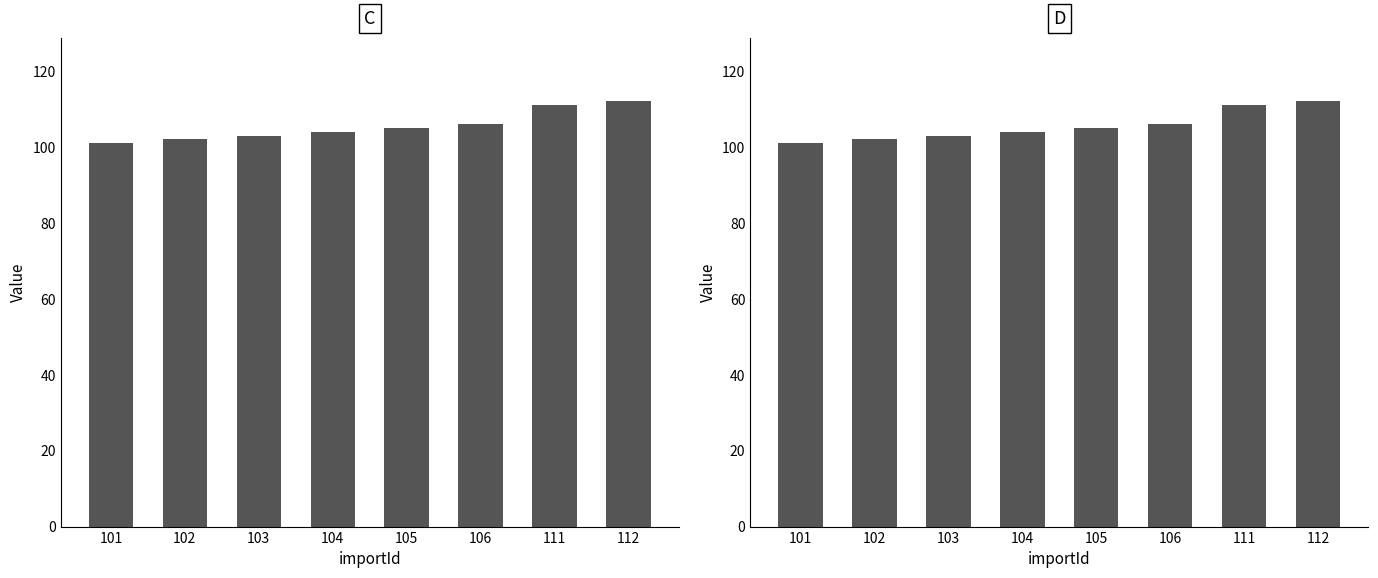

Which category has the highest value in the birtTemplate.importId series?

112